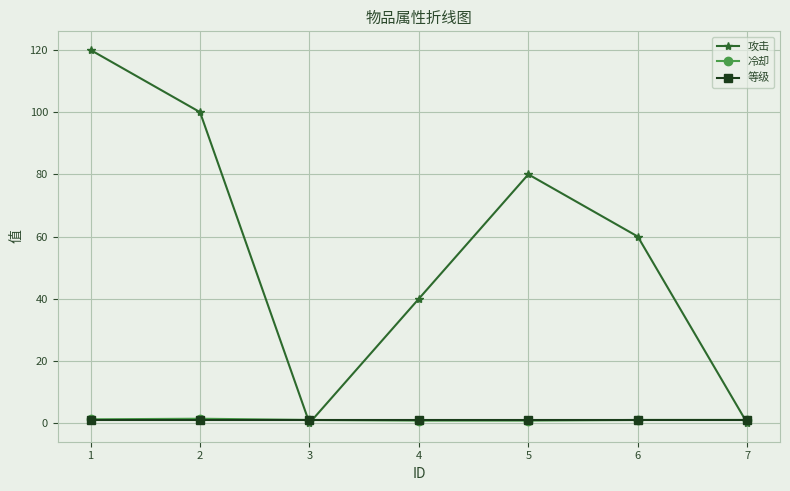

Which series changed the most between 1 and 6?

攻击